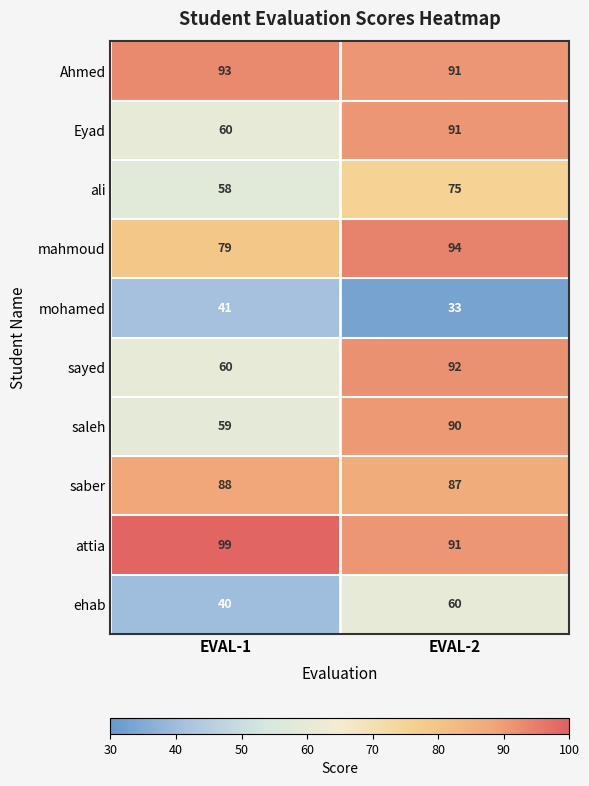

True or false: Eyad has a value of 91 at EVAL-2.

True